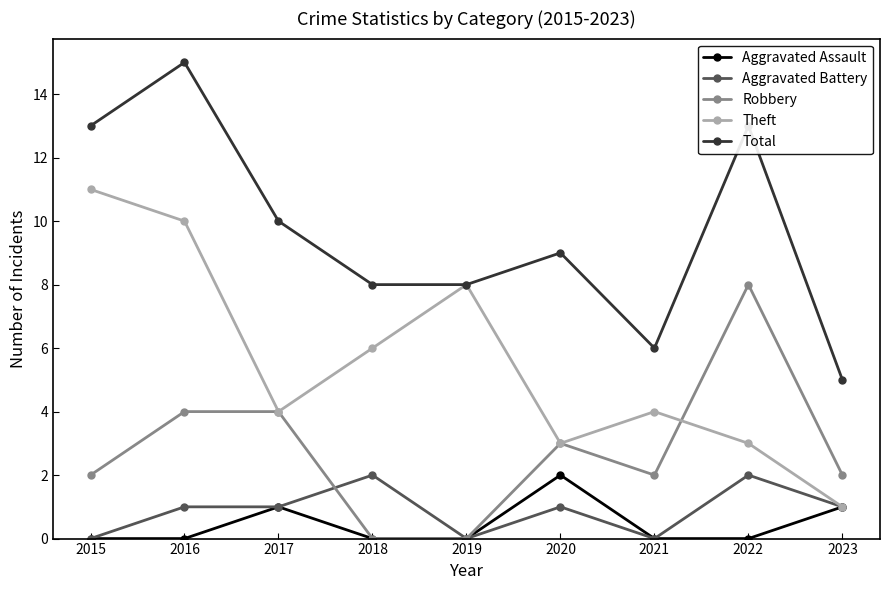

Between 2015 and 2019, which series saw the biggest shift?

Total